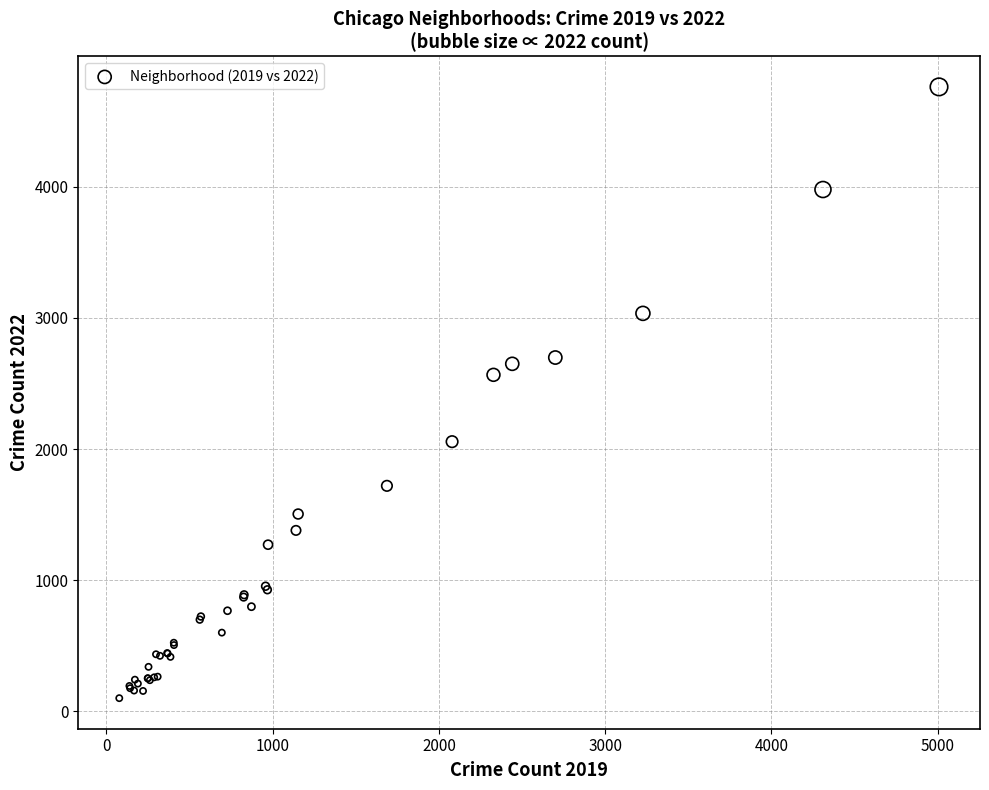

What Y value in the scatter plot is closest to 2431?

2566